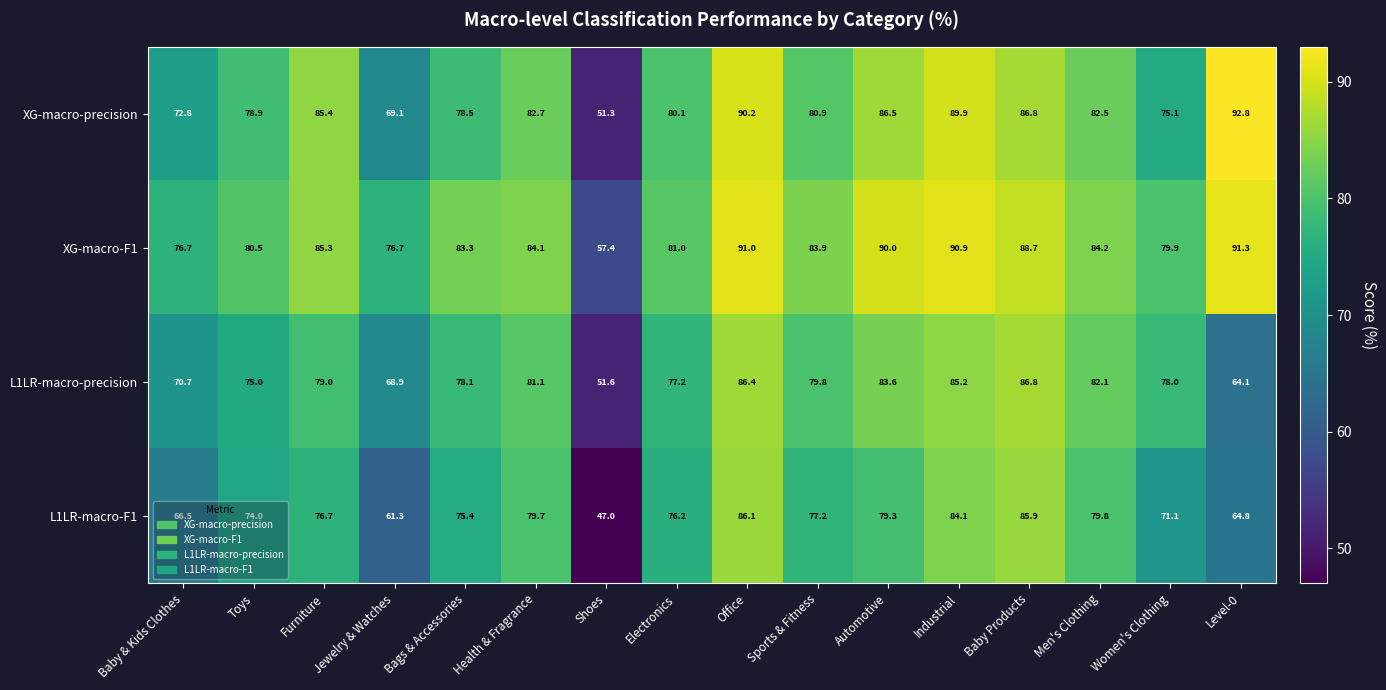

Which series has the widest spread of values?

XG-macro-precision